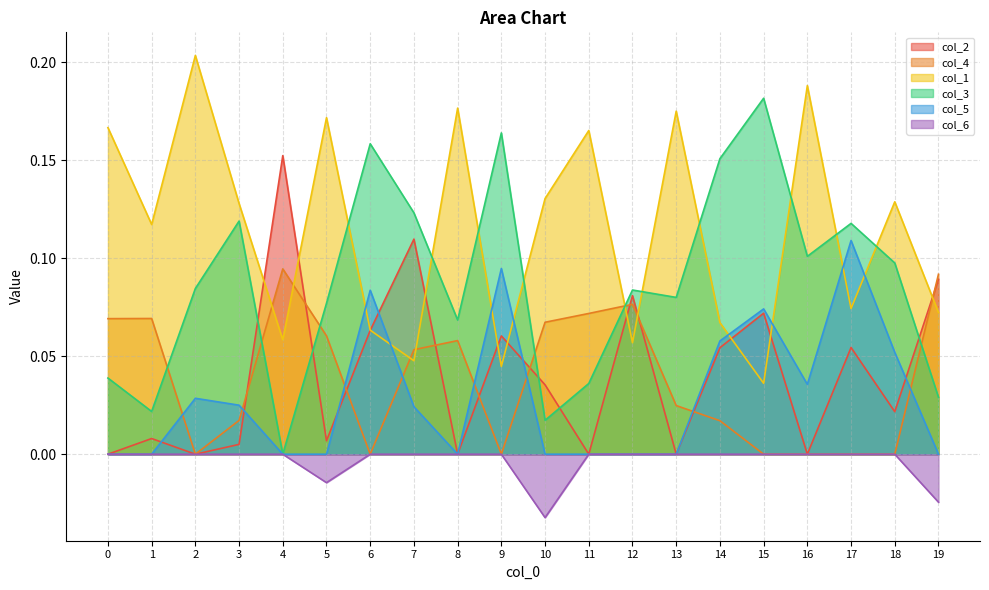

What are all the series names shown in the legend?

col_2, col_4, col_1, col_3, col_5, col_6